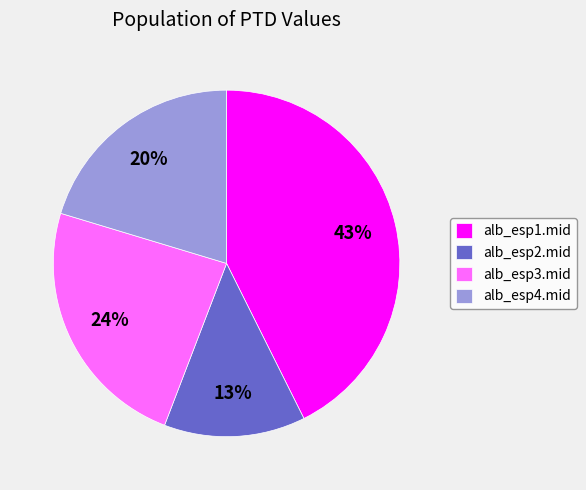

Which category has the smallest portion of the pie?

alb_esp2.mid